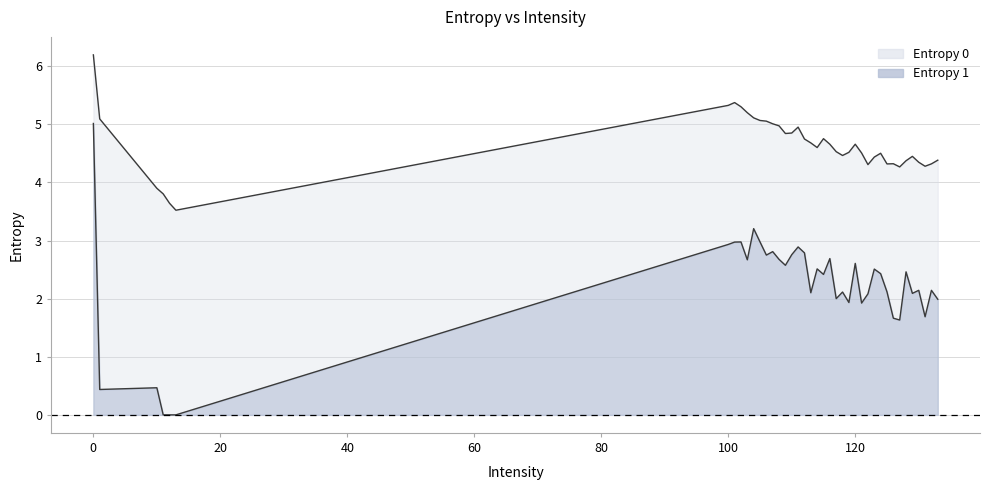

What is the spread (max minus min) of values at 117?

2.5